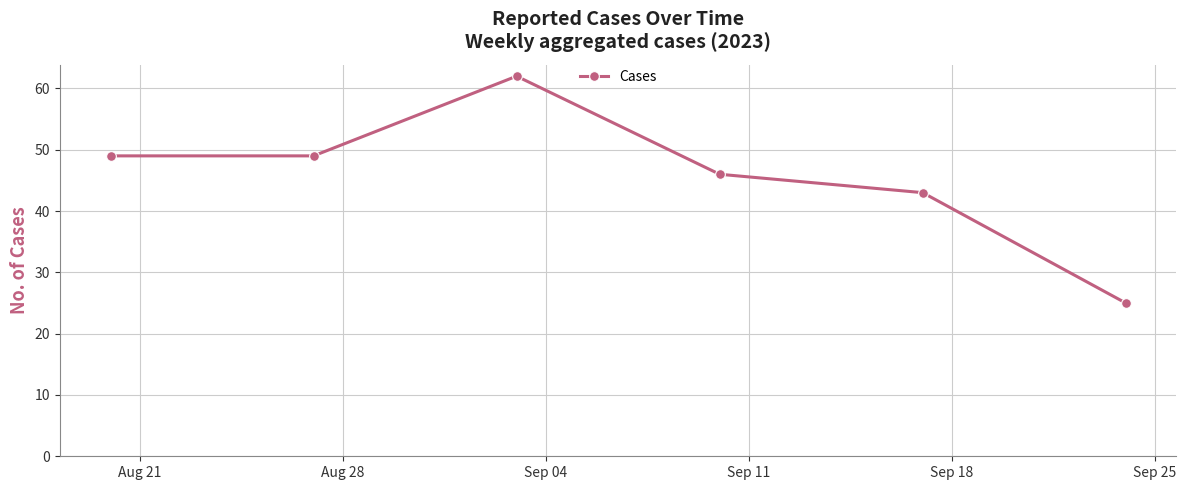

Reading left to right, extract all data points from this chart.

49	49	62	46	43	25